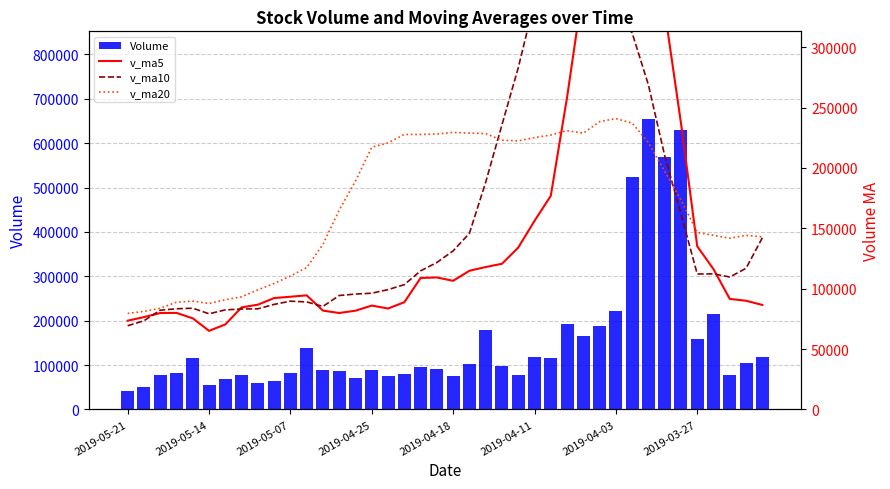

How many groups of bars are there?

40